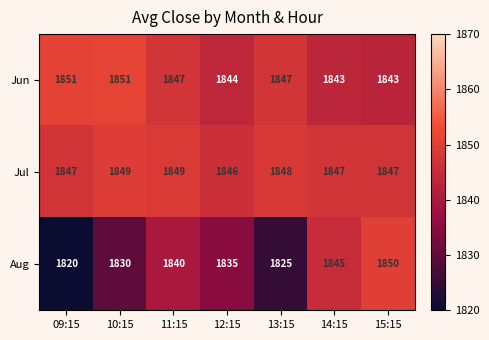

At how many categories does at least one series exceed 1824?

7